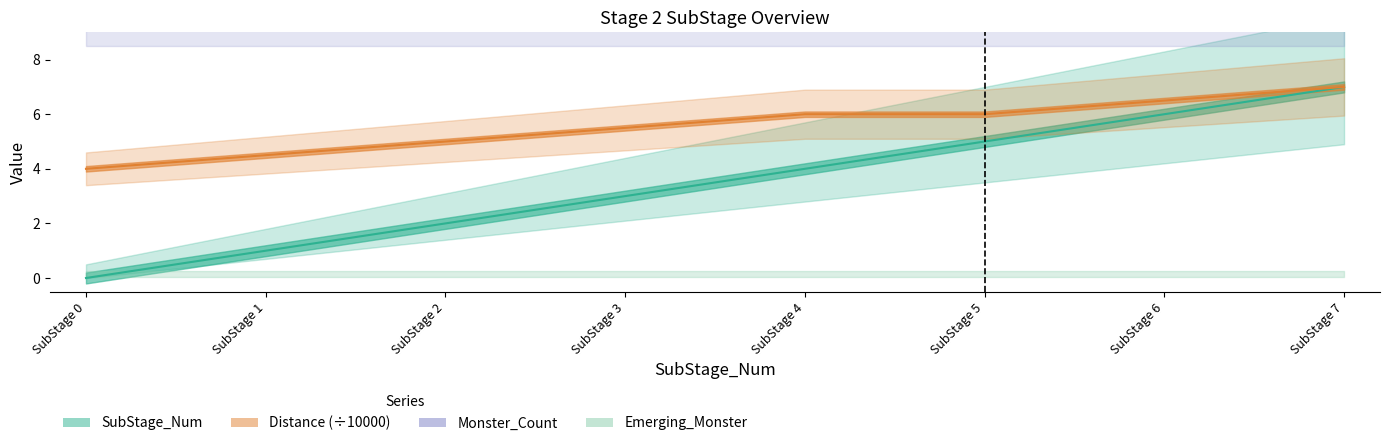

What is the difference between the second highest and second lowest values in the Distance series?

2.0